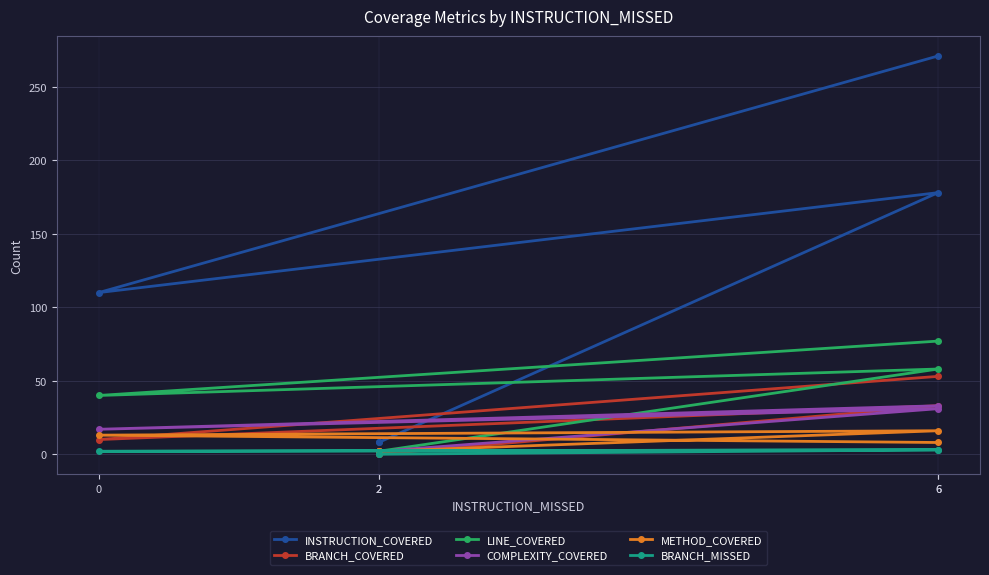

Rank the categories by LINE_COVERED value from highest to lowest.

6, 6, 0, 2, 2